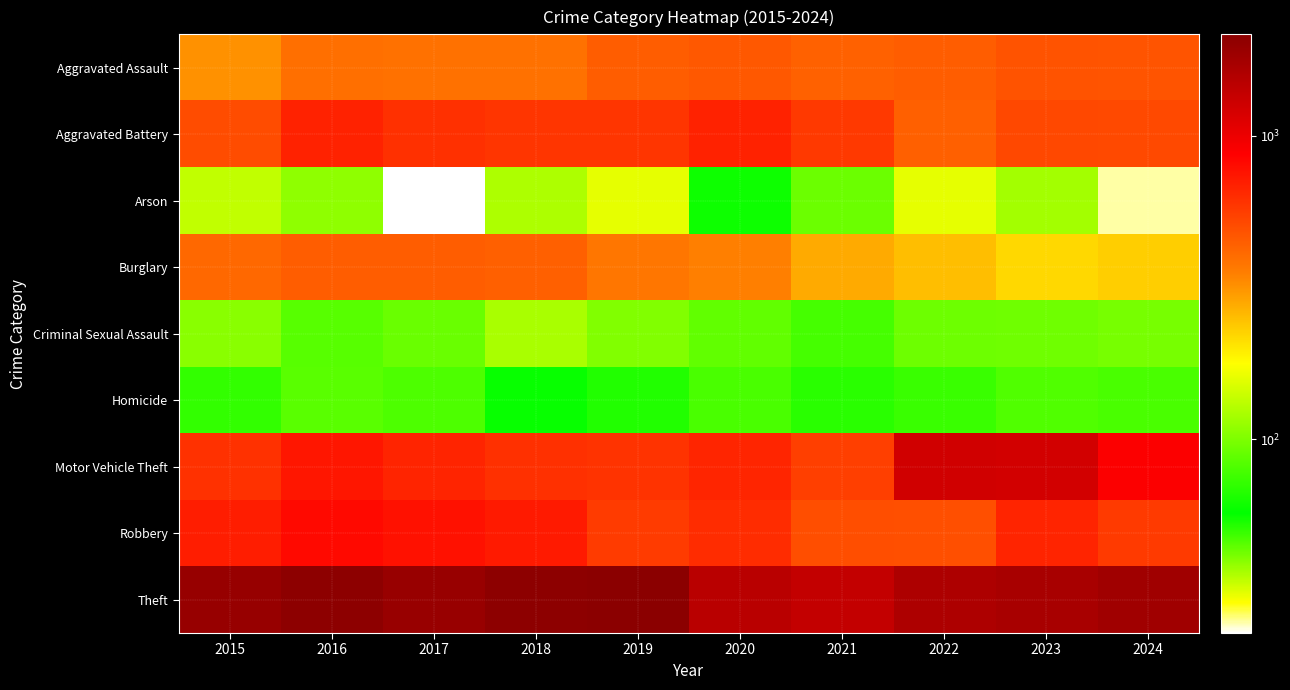

Rank the series by their maximum value, from lowest to highest.

Arson, Homicide, Criminal Sexual Assault, Burglary, Aggravated Assault, Aggravated Battery, Robbery, Motor Vehicle Theft, Theft